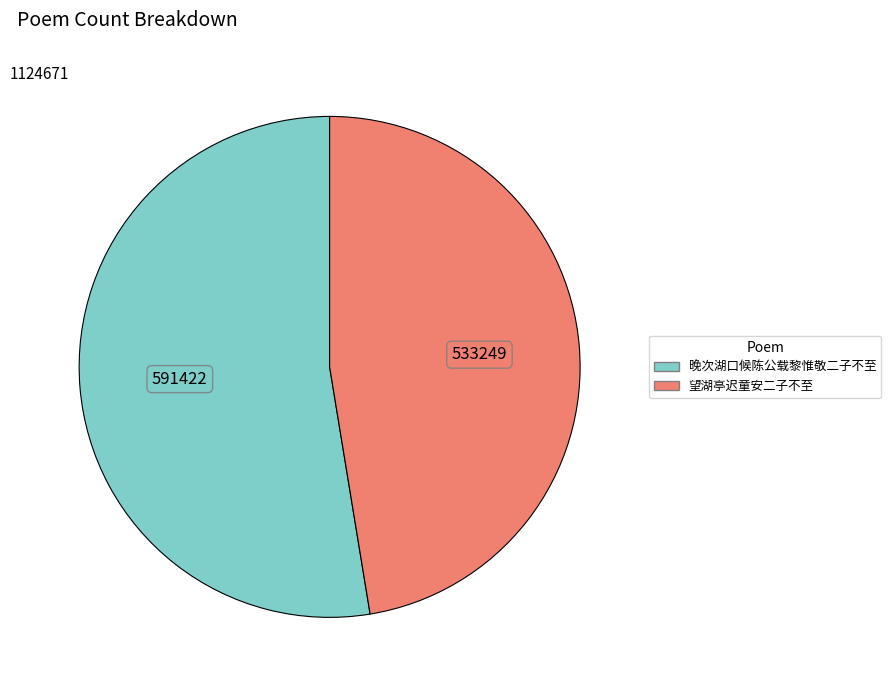

What is the ratio of the value at 晚次湖口候陈公载黎惟敬二子不至 to the value at 望湖亭迟童安二子不至?

1.1